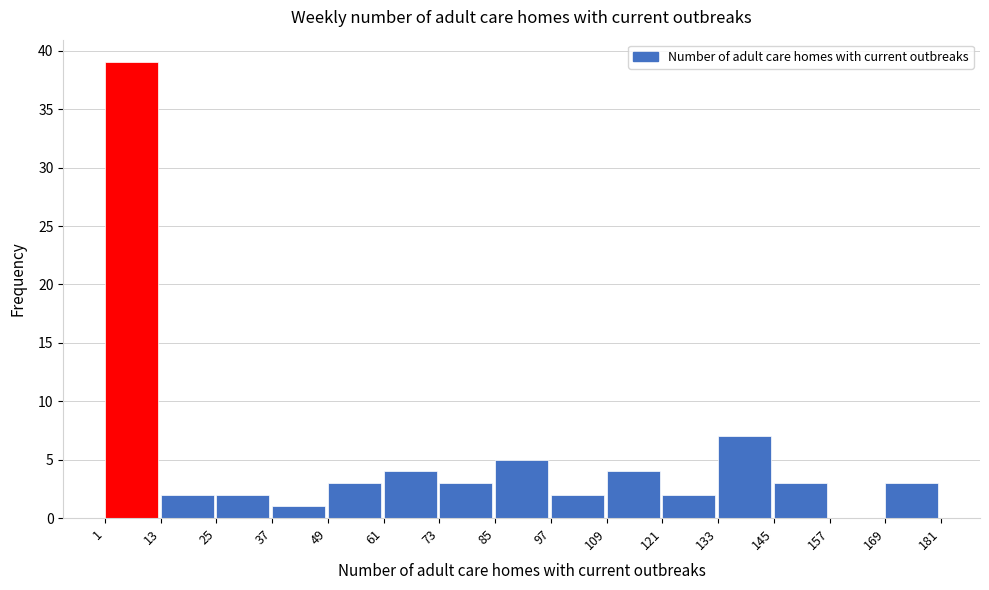

Reading left to right, list every bar in this chart as the range it spans on the x-axis followed by its height. The values are not printed on the chart, so give them approximately, as read against the axis.

1 to 13: 39
13 to 25: 2
25 to 37: 2
37 to 49: 1
49 to 61: 3
61 to 73: 4
73 to 85: 3
85 to 97: 5
97 to 109: 2
109 to 121: 4
121 to 133: 2
133 to 145: 7
145 to 157: 3
157 to 169: 0
169 to 181: 3